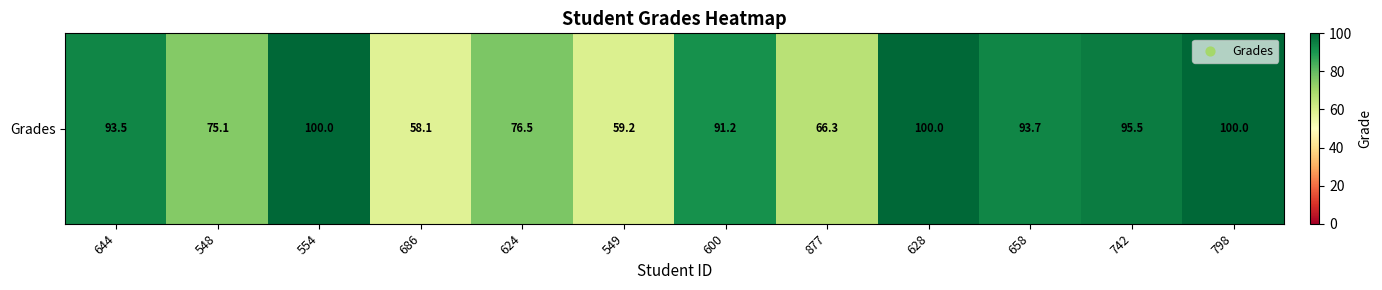

Where is the data nearest to the value 79?

624